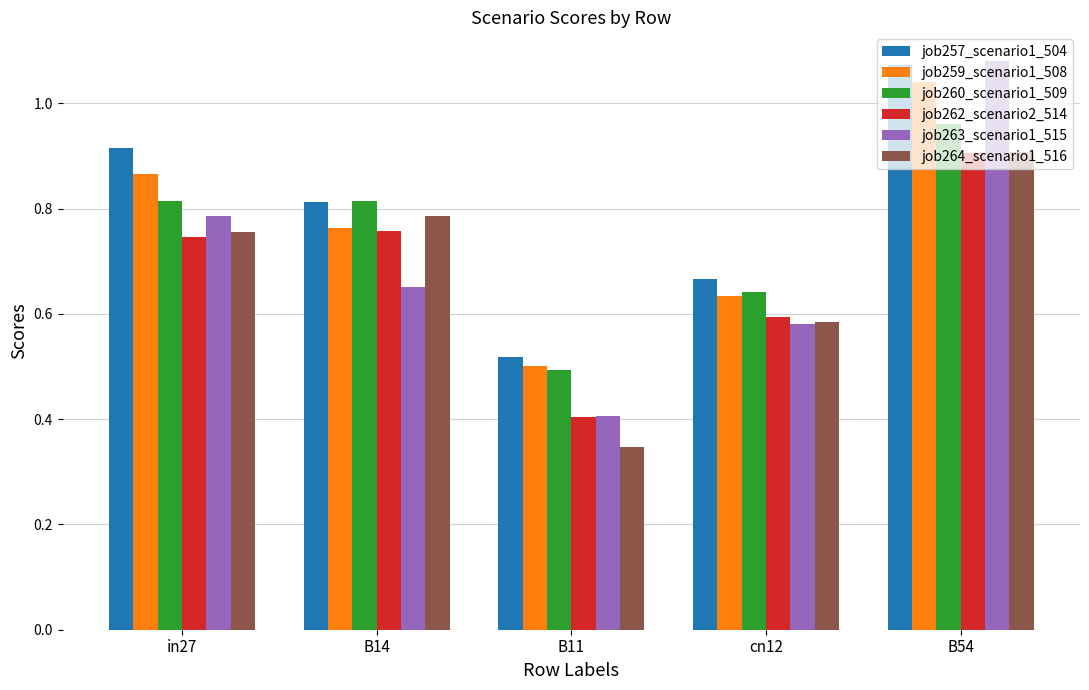

At how many categories does at least one series exceed 1?

1